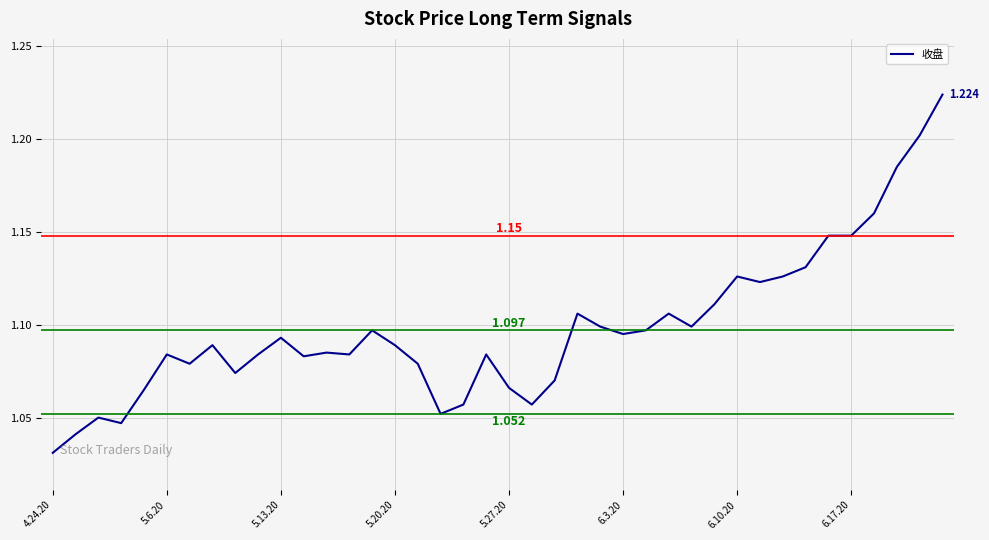

Reading left to right, transcribe all the data shown in this chart.

1.0	1.0	1.1	1.0	1.1	1.1	1.1	1.1	1.1	1.1	1.1	1.1	1.1	1.1	1.1	1.1	1.1	1.1	1.1	1.1	1.1	1.1	1.1	1.1	1.1	1.1	1.1	1.1	1.1	1.1	1.1	1.1	1.1	1.1	1.1	1.1	1.2	1.2	1.2	1.2